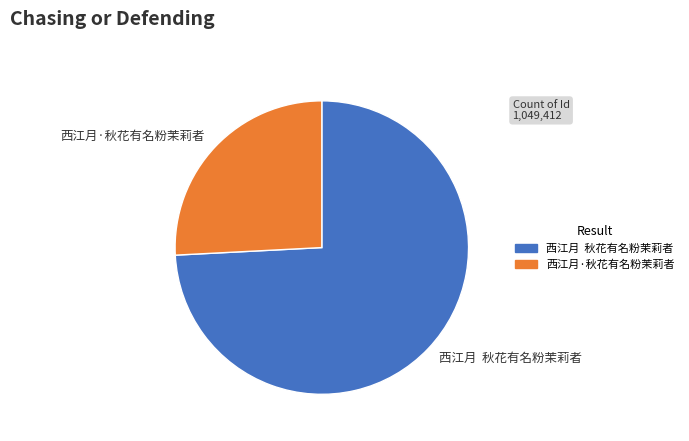

Is it true that 西江月·秋花有名粉茉莉者 is 18% of the pie?

False